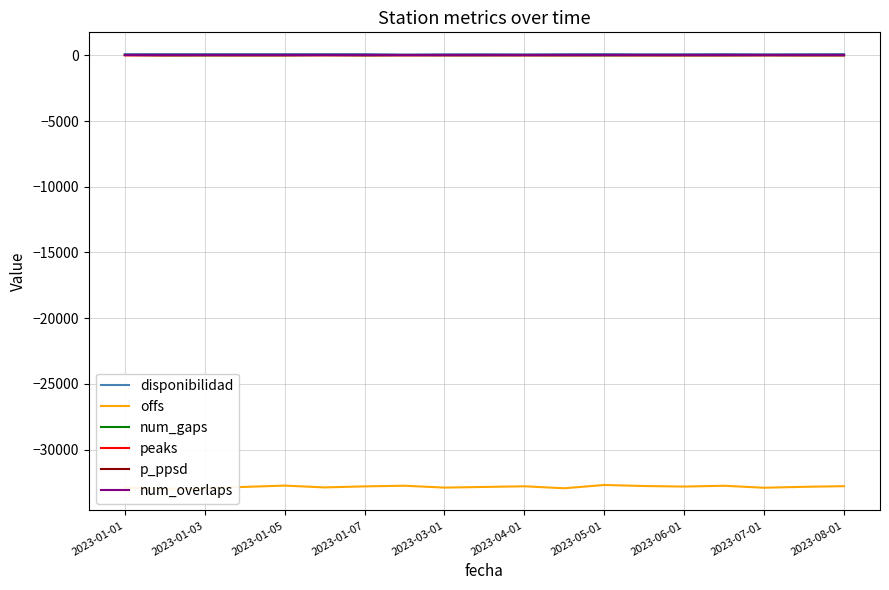

True or false: p_ppsd has more than 1 points higher than both neighbors.

False